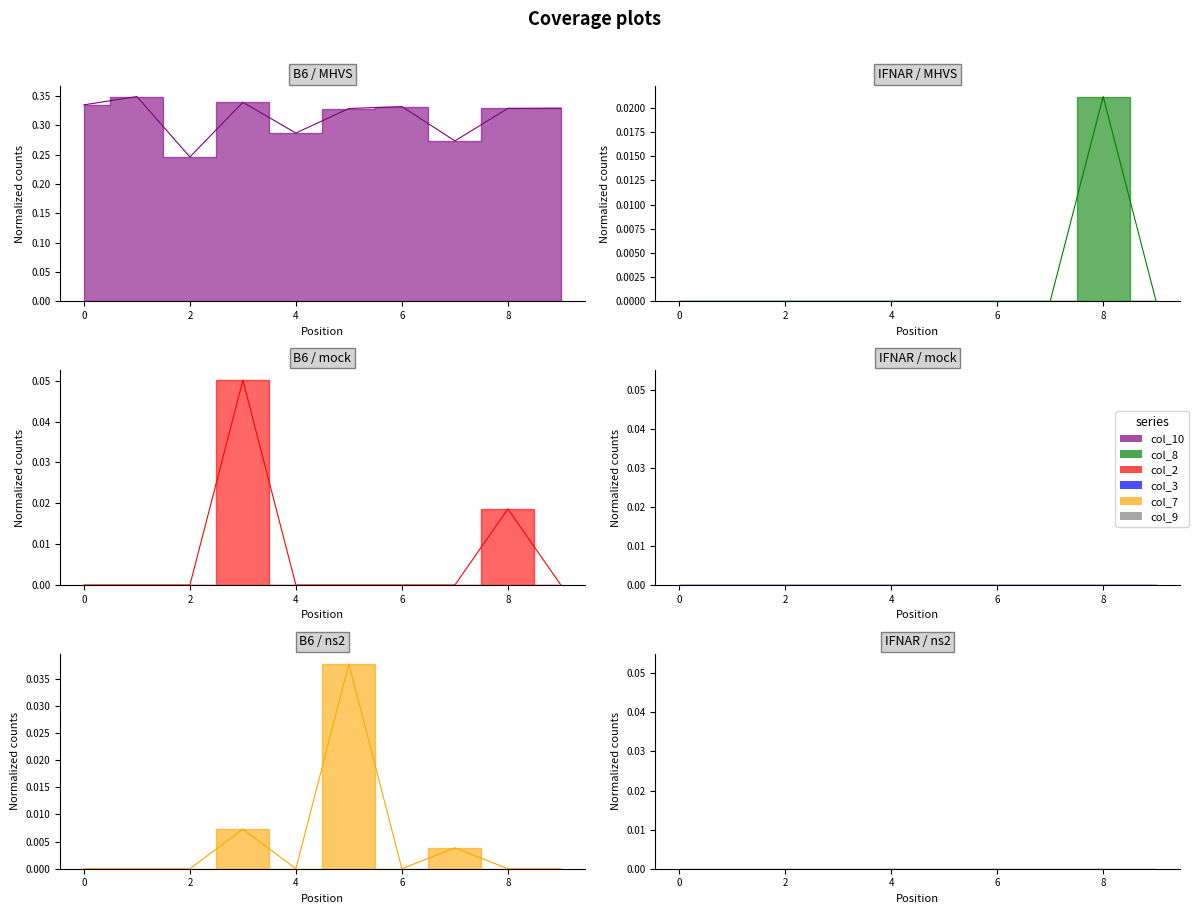

What is the value of the col_10 point at the 4th from the left?

0.3